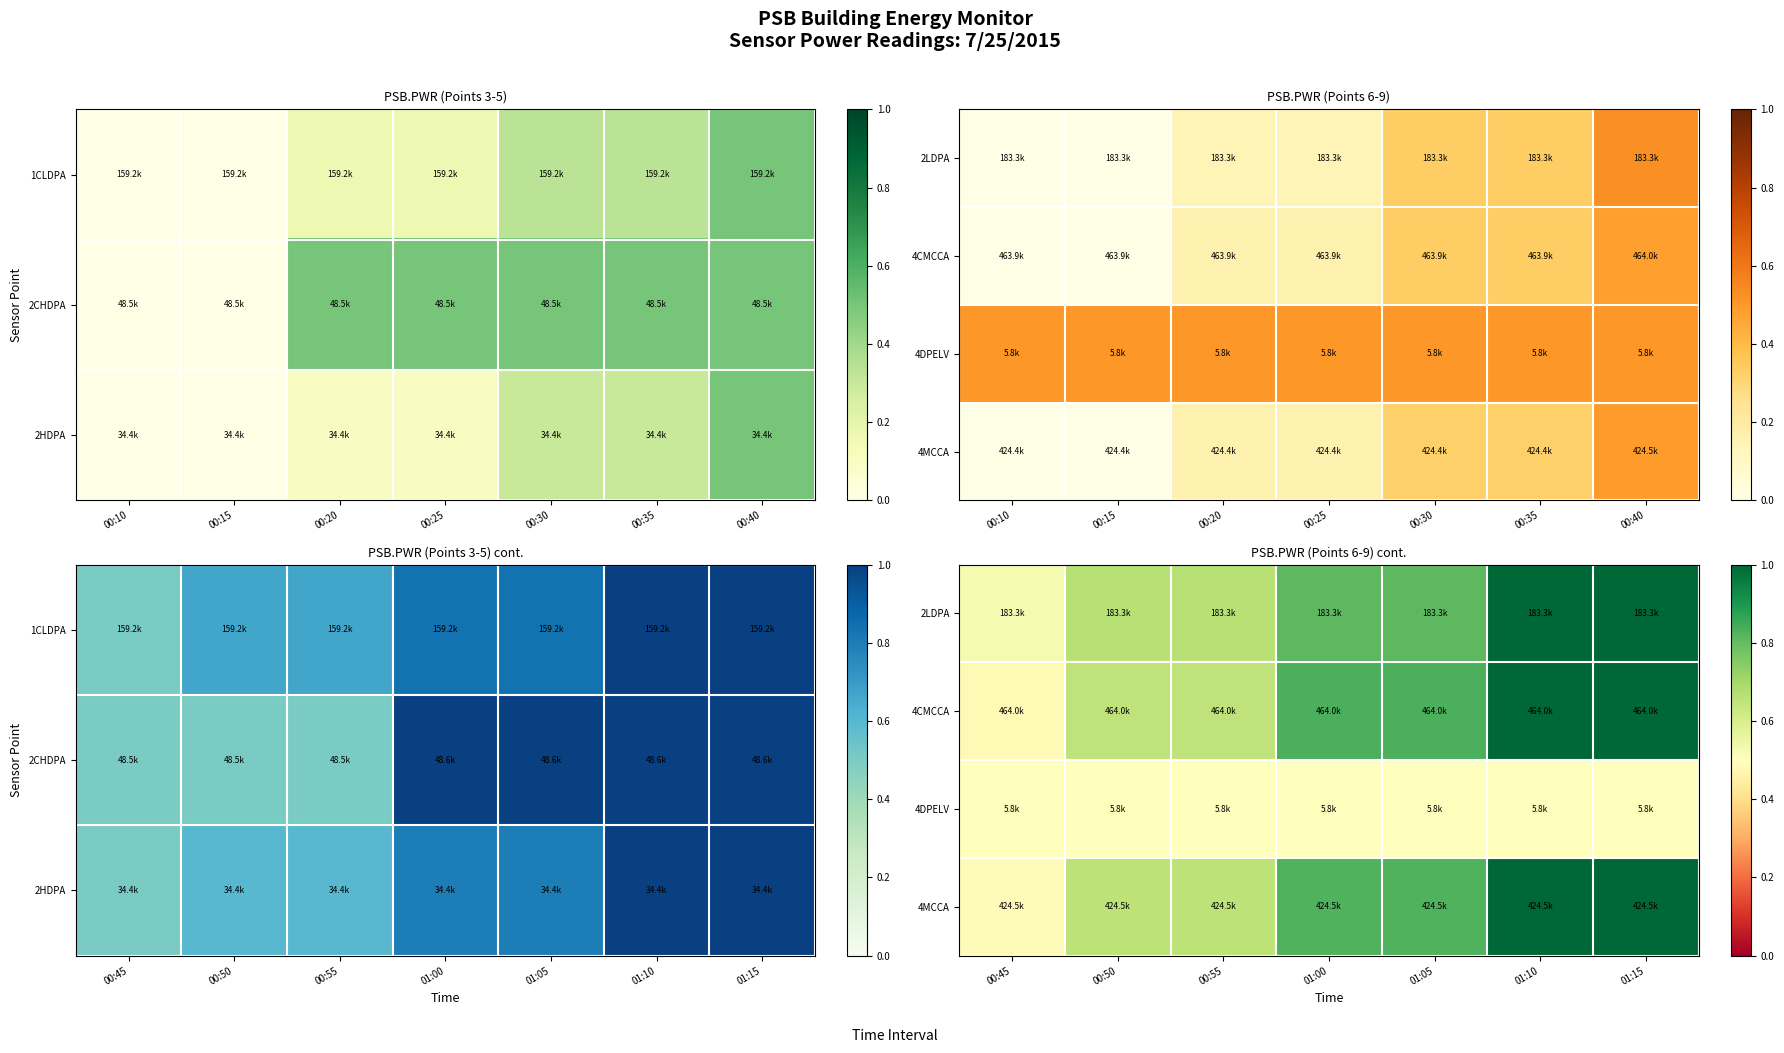

Rank the series by their maximum value, from highest to lowest.

2LDPA, 4CMCCA, 4MCCA, 4DPELV